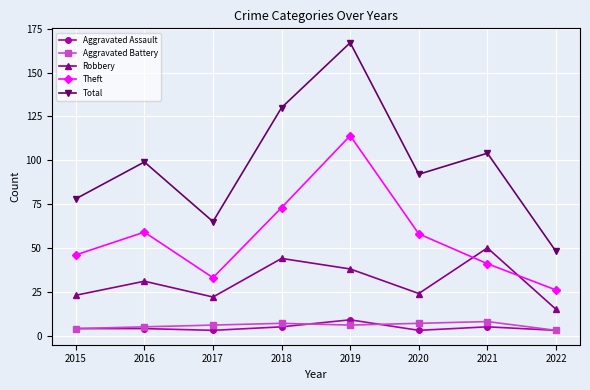

At which category does Total reach its first local peak?

2016